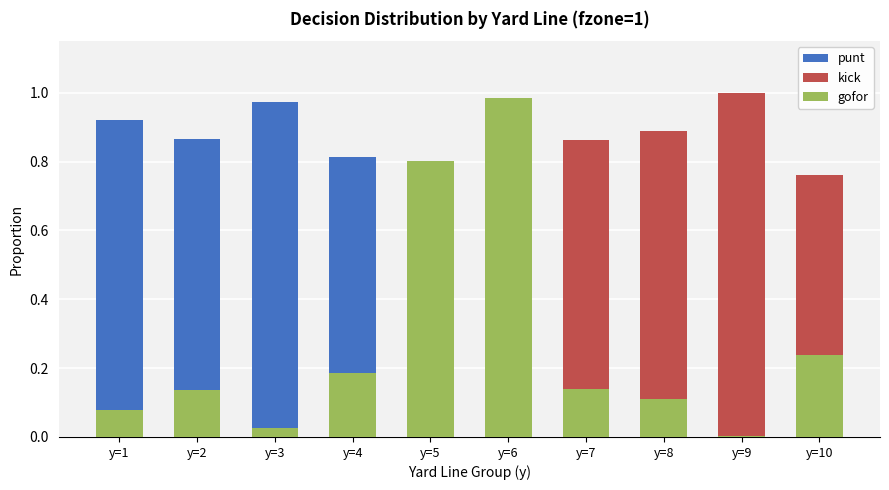

Reading left to right, transcribe all the data shown in this chart.

punt: 0.9	0.9	1.0	0.8	0.2	0.0	0.0	0.0	0.0	0.0
kick: 0.0	0.0	0.0	0.0	0.0	0.0	0.9	0.9	1.0	0.8
gofor: 0.1	0.1	0.0	0.2	0.8	1.0	0.1	0.1	0.0	0.2